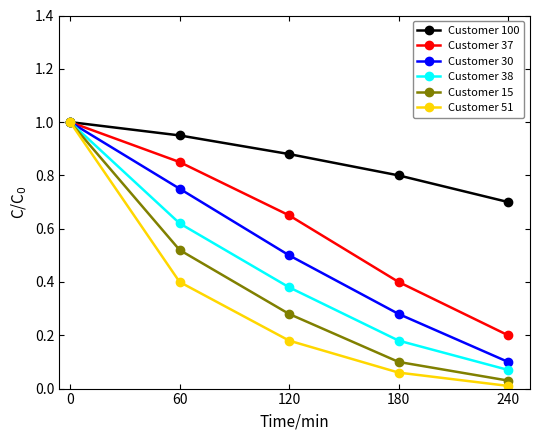

Count the Customer 30 values in the range 0 to 1.

5